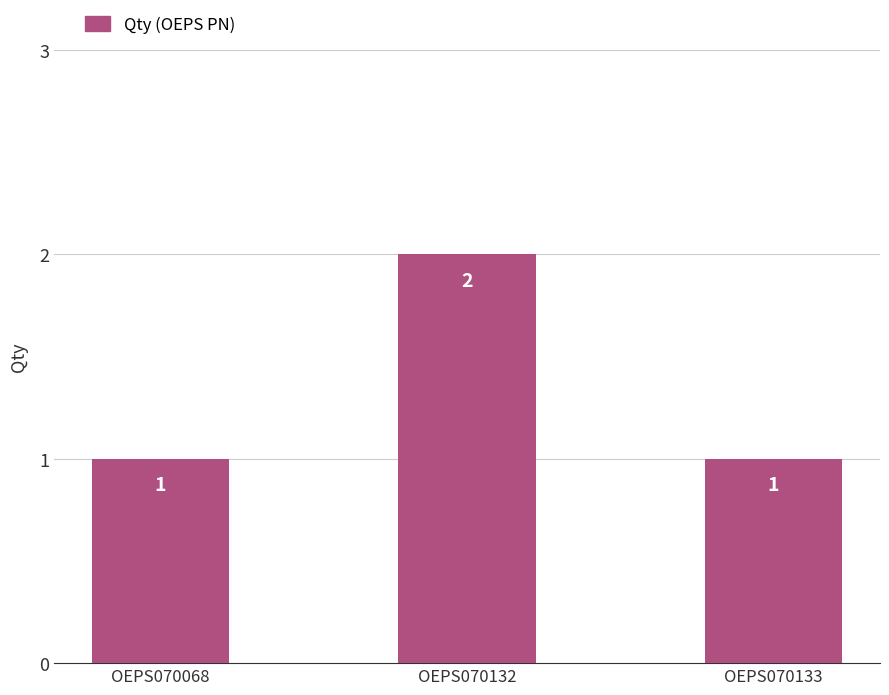

How many values are between 1 and 2?

3